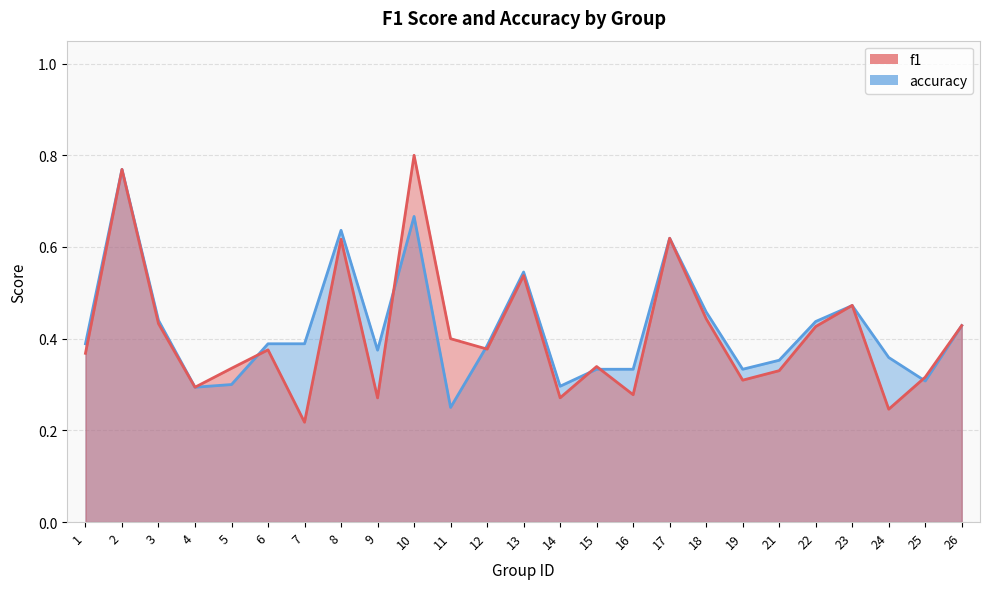

Reading left to right, list all the values displayed in this chart.

f1: 0.4	0.8	0.4	0.3	0.3	0.4	0.2	0.6	0.3	0.8	0.4	0.4	0.5	0.3	0.3	0.3	0.6	0.4	0.3	0.3	0.4	0.5	0.2	0.3	0.4
accuracy: 0.4	0.8	0.4	0.3	0.3	0.4	0.4	0.6	0.4	0.7	0.2	0.4	0.5	0.3	0.3	0.3	0.6	0.5	0.3	0.4	0.4	0.5	0.4	0.3	0.4